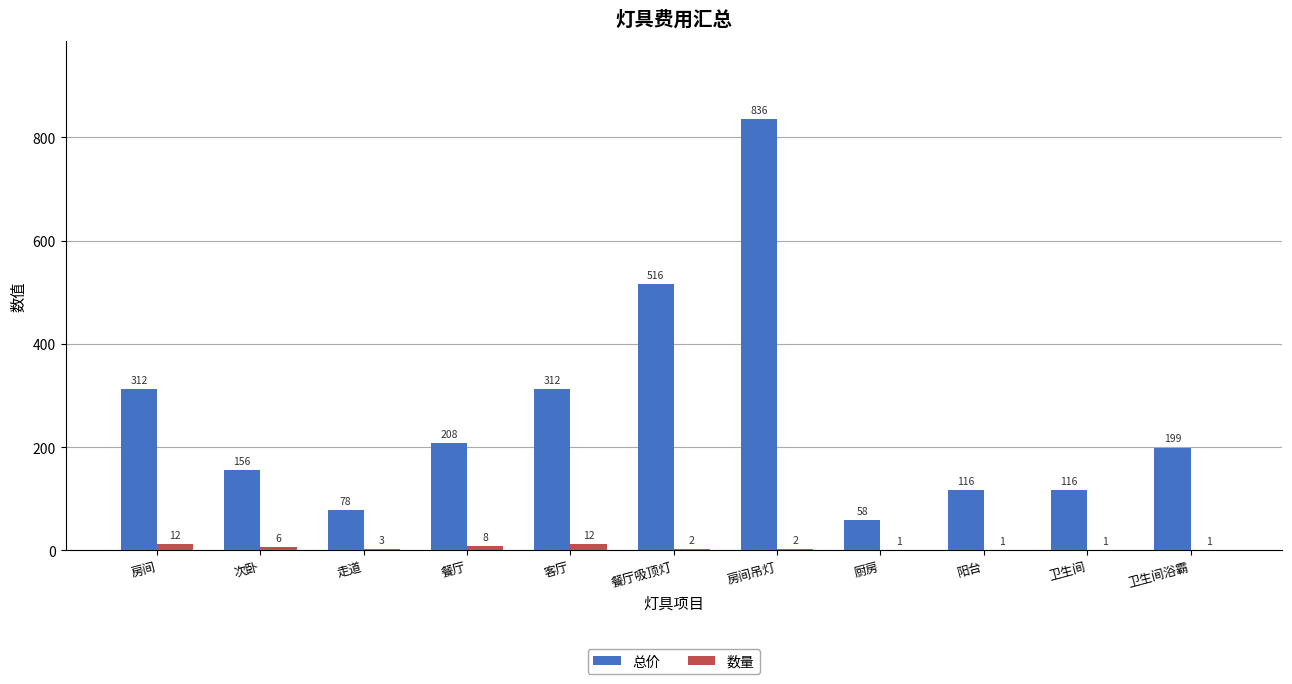

What is the highest value of the 数量 series?

12